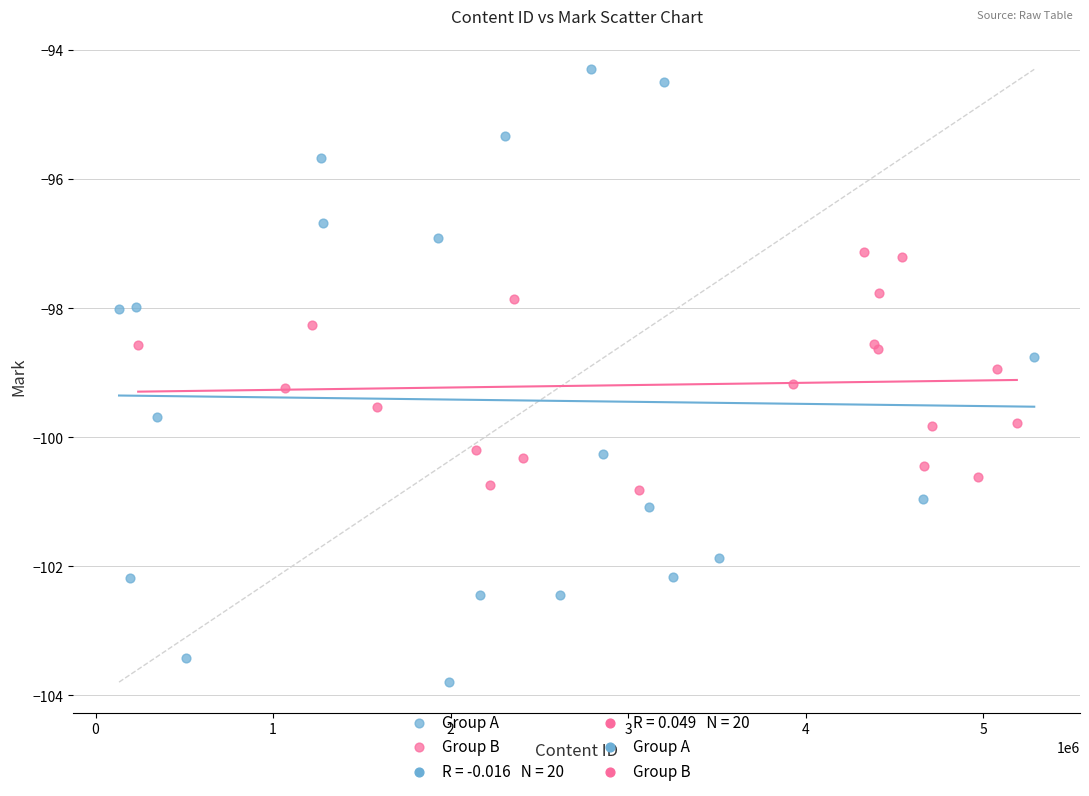

Which series reaches the minimum Y coordinate?

Group A